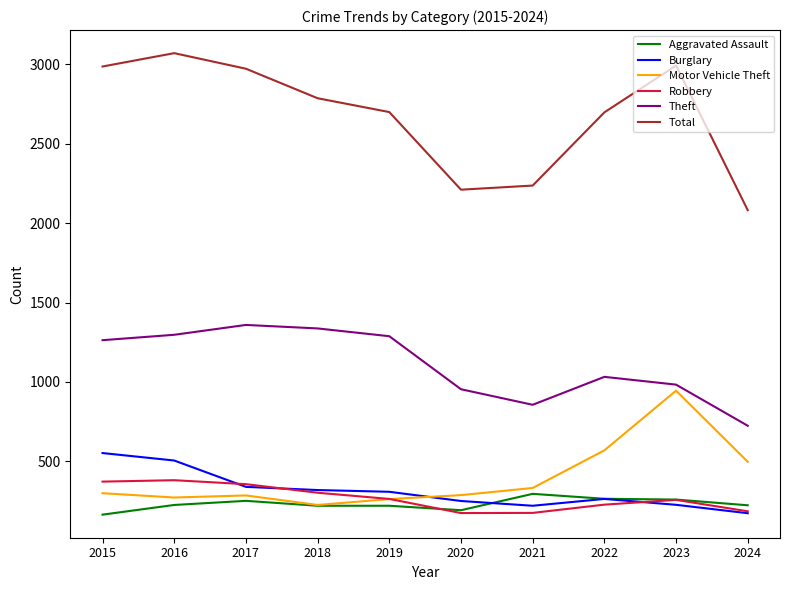

What is the minimum value for Motor Vehicle Theft?

225